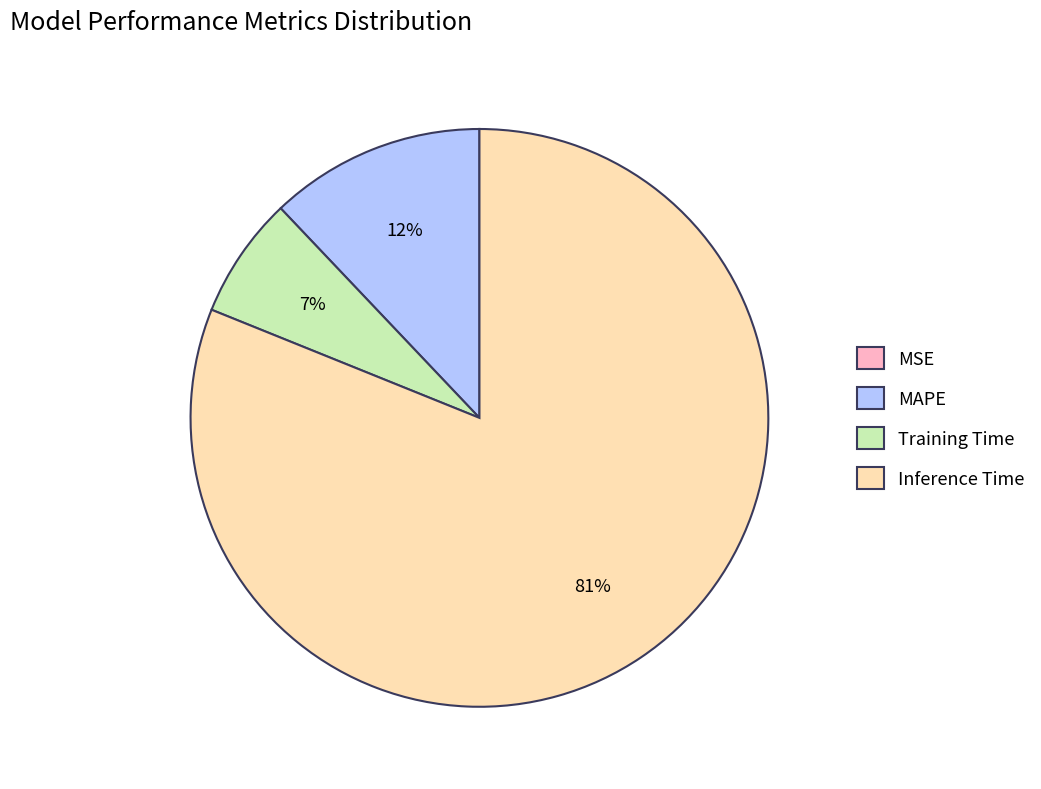

Which category accounts for the majority?

Inference Time